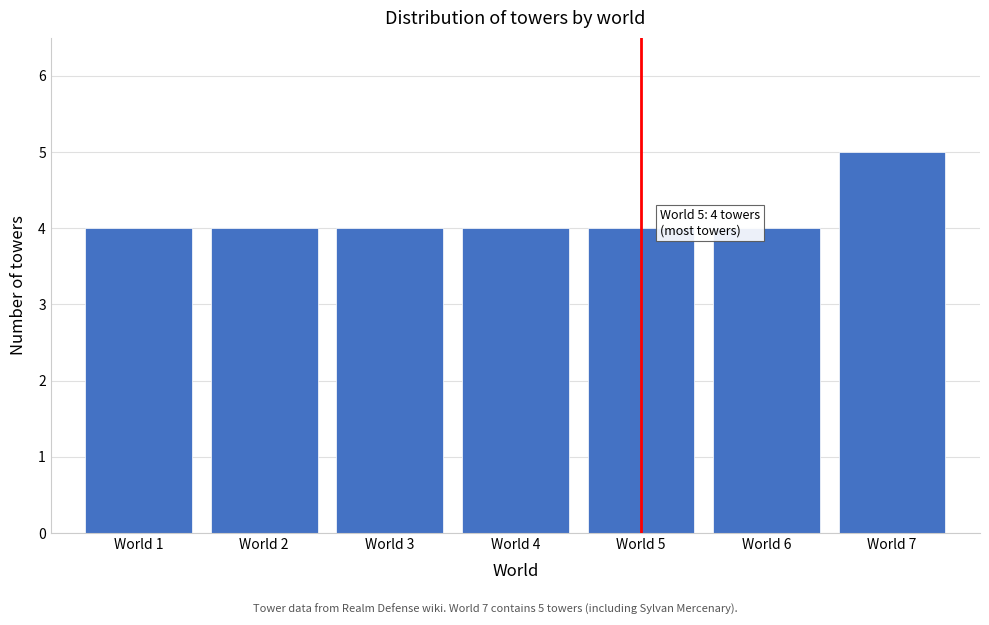

Reading left to right, list all the values displayed in this chart.

World 1=4	World 2=4	World 3=4	World 4=4	World 5=4	World 6=4	World 7=5